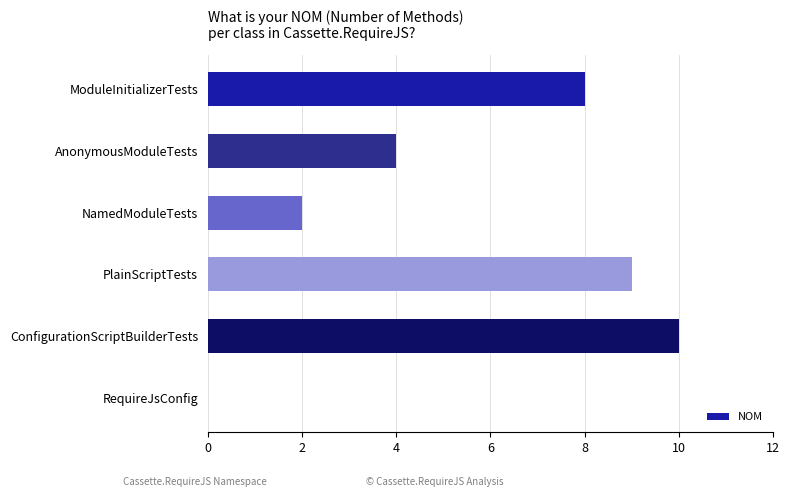

Is it true that the value at NamedModuleTests is 2?

True